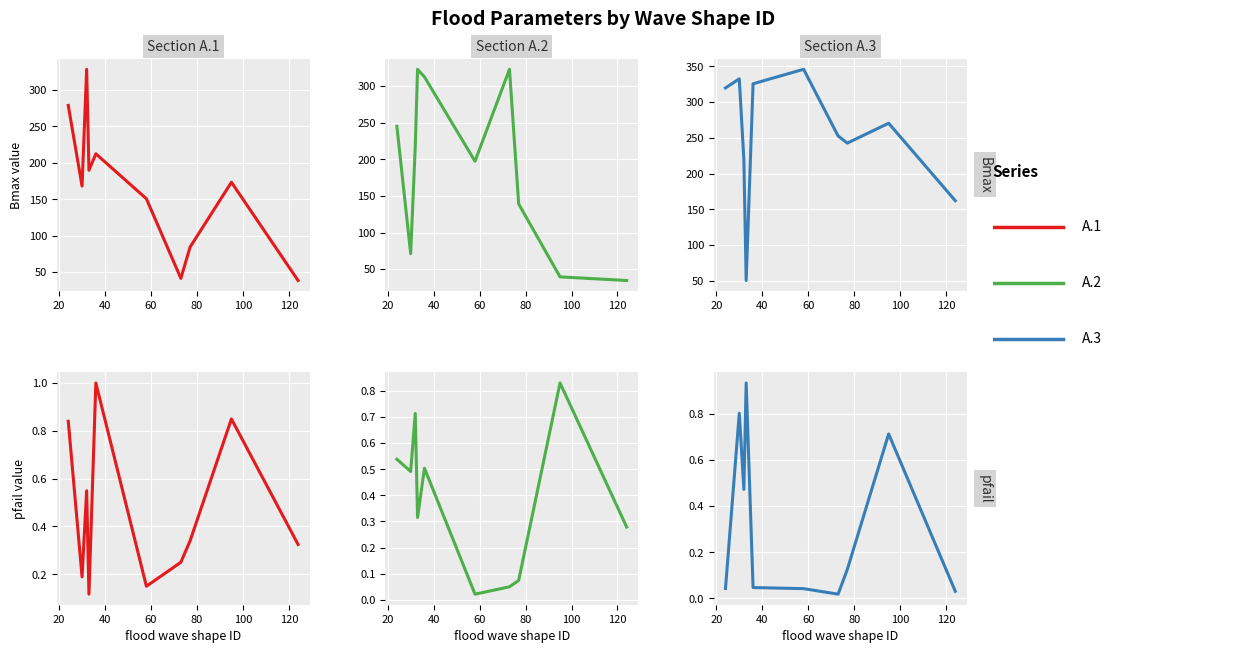

How many intersections are there between A.2 and A.1?

2